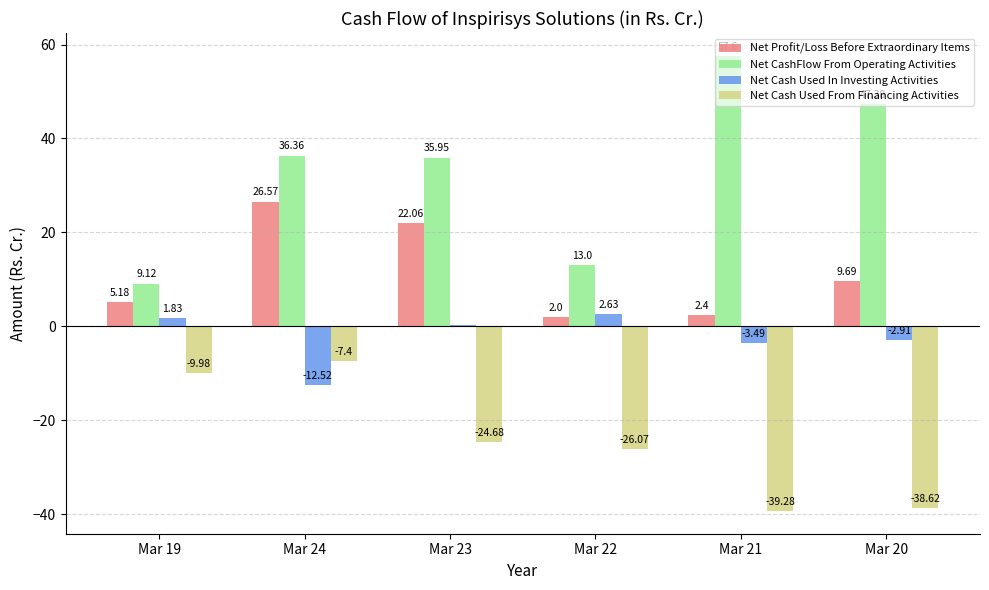

Between Mar 24 and Mar 23, which series saw the biggest shift?

Net Cash Used From Financing Activities